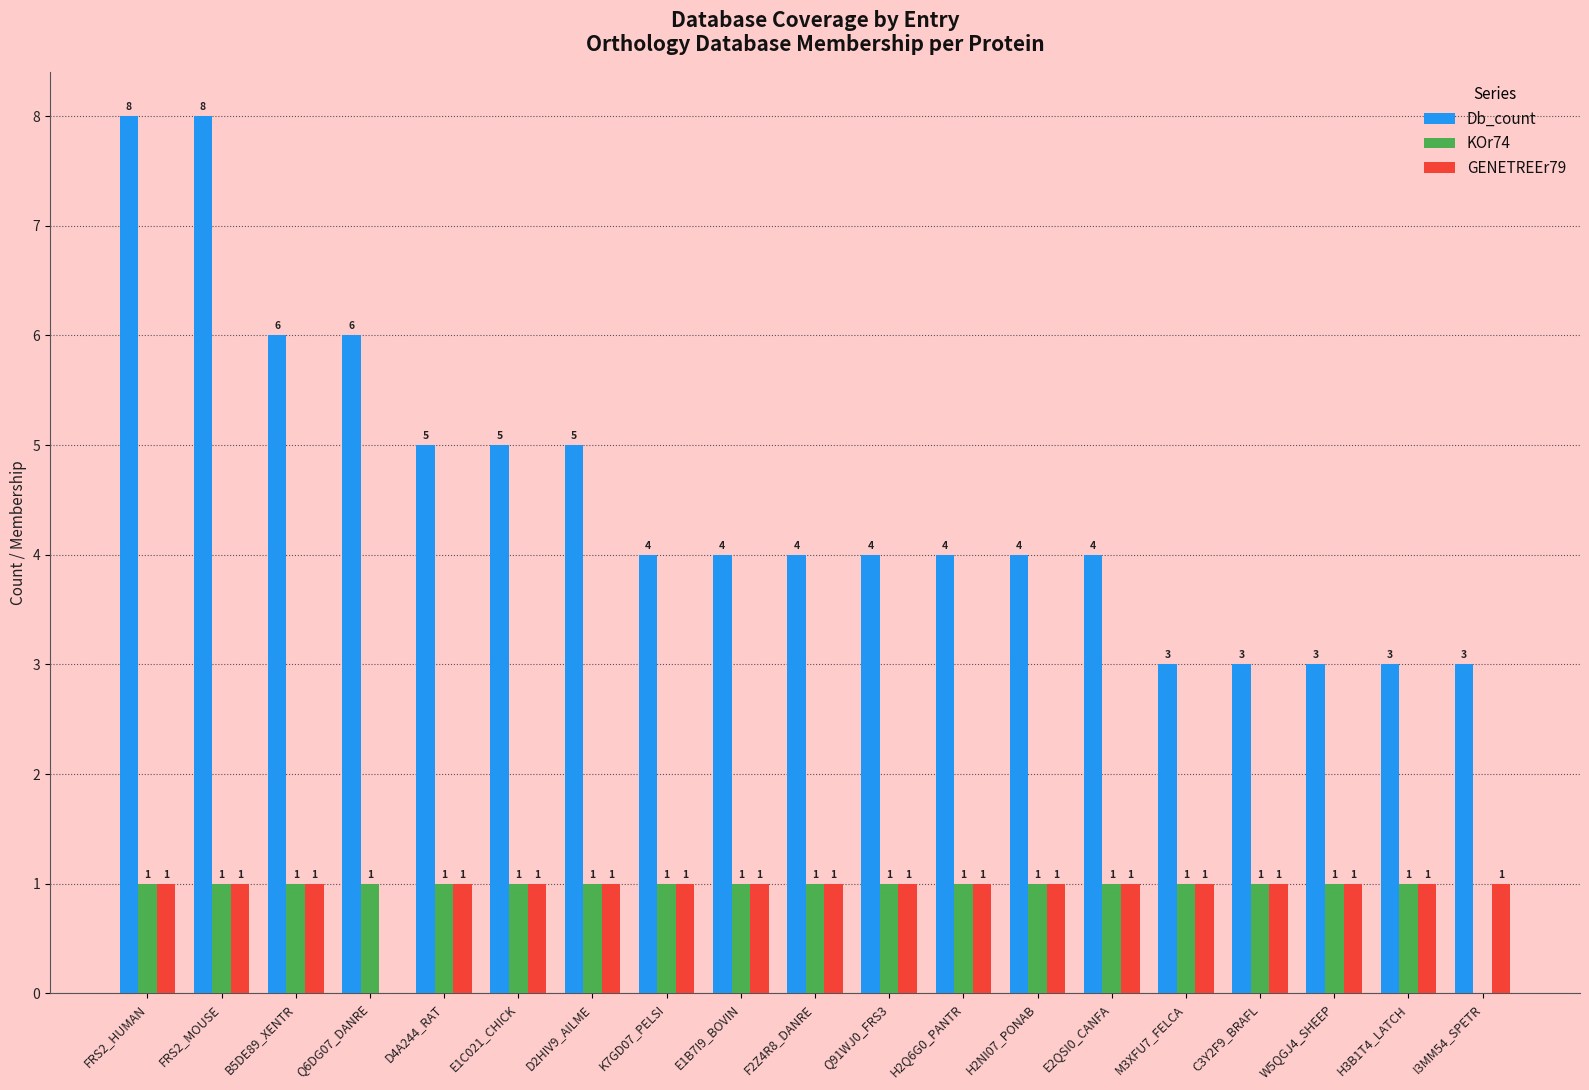

How many groups of bars are there?

19